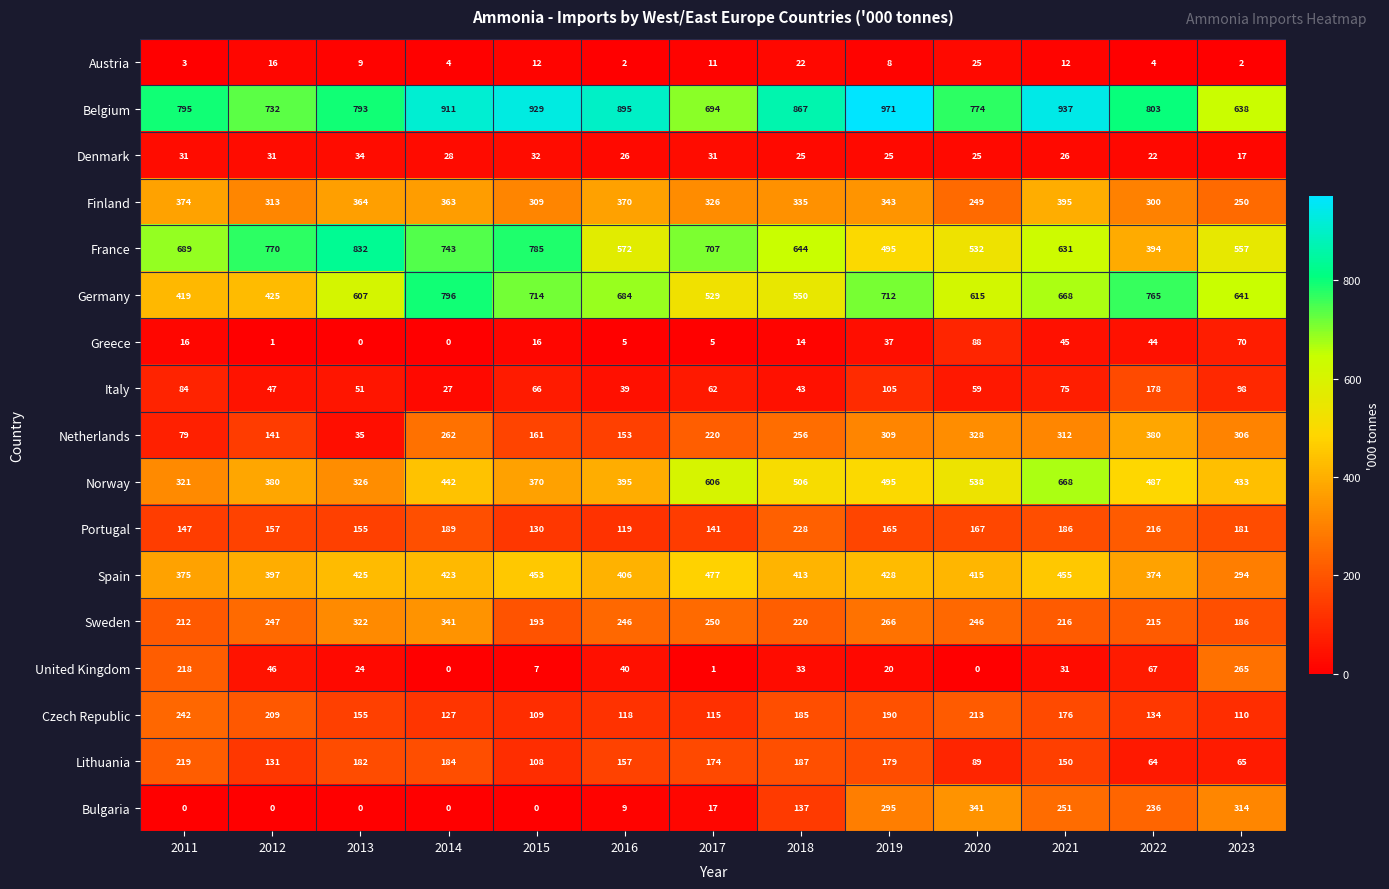

Which series has the widest spread of values?

France